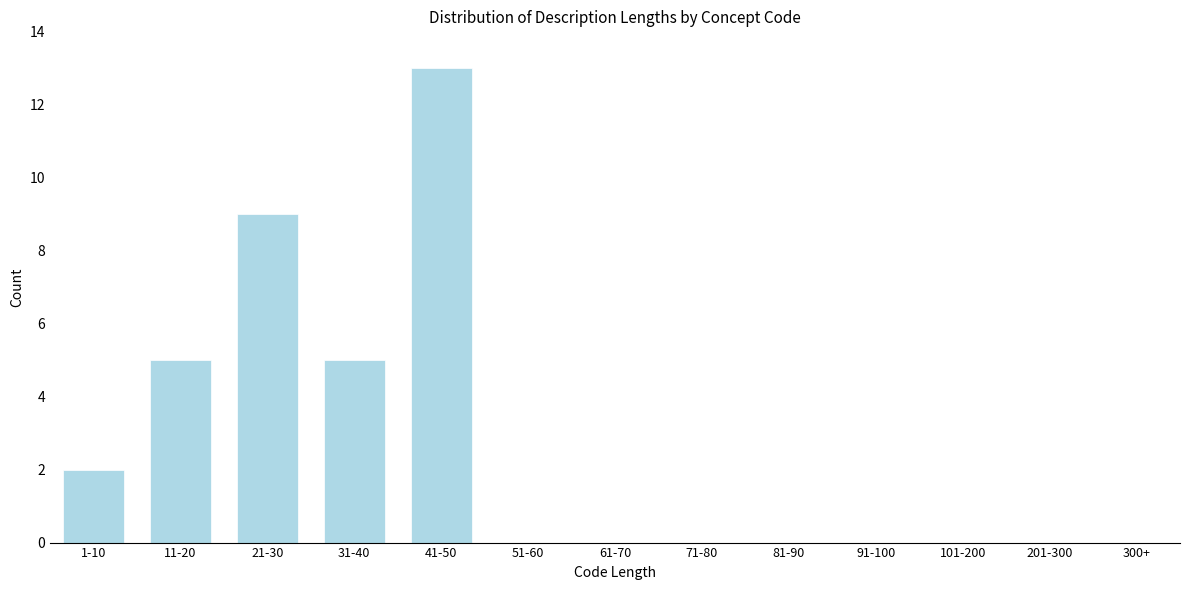

Reading right to left, transcribe all the data shown in this chart.

300+=0	201-300=0	101-200=0	91-100=0	81-90=0	71-80=0	61-70=0	51-60=0	41-50=13	31-40=5	21-30=9	11-20=5	1-10=2